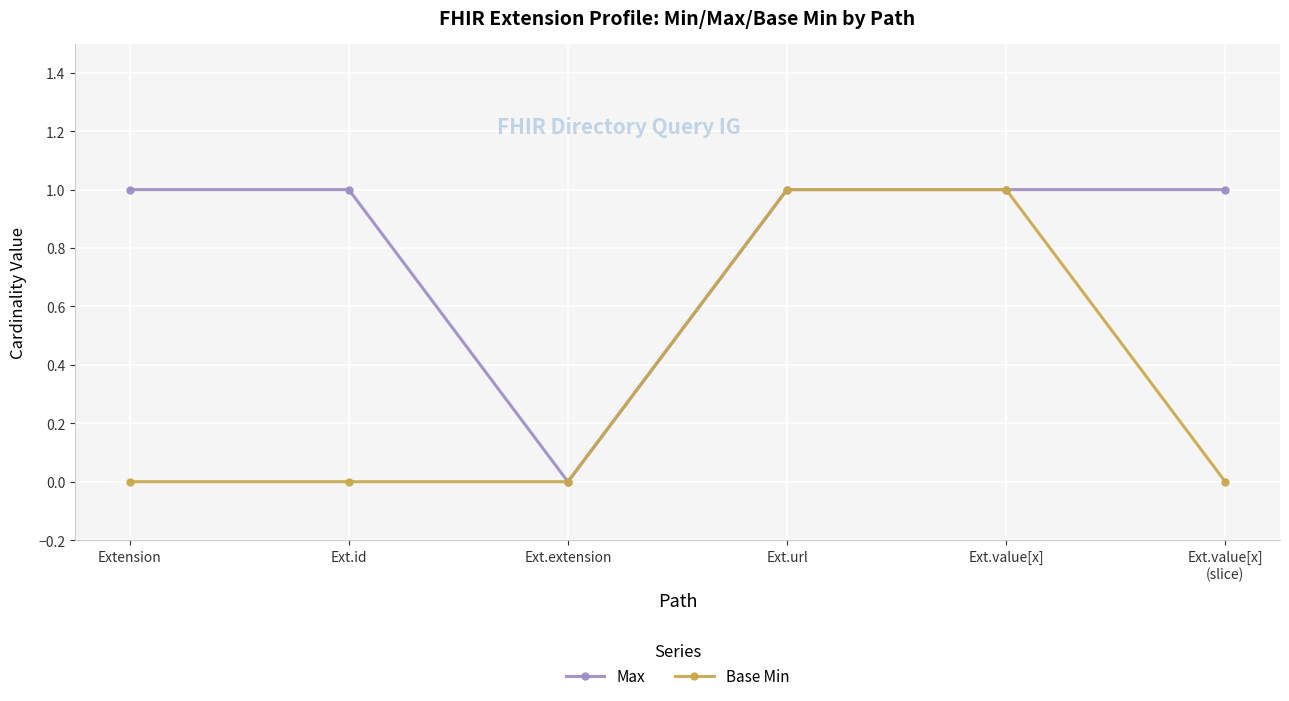

What is the label of the 3rd point from the right?

Ext.url